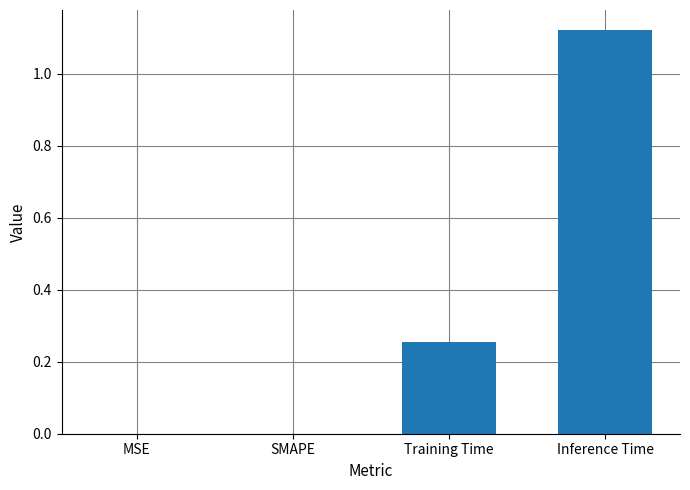

The value at MSE is 0.8. True or false?

False